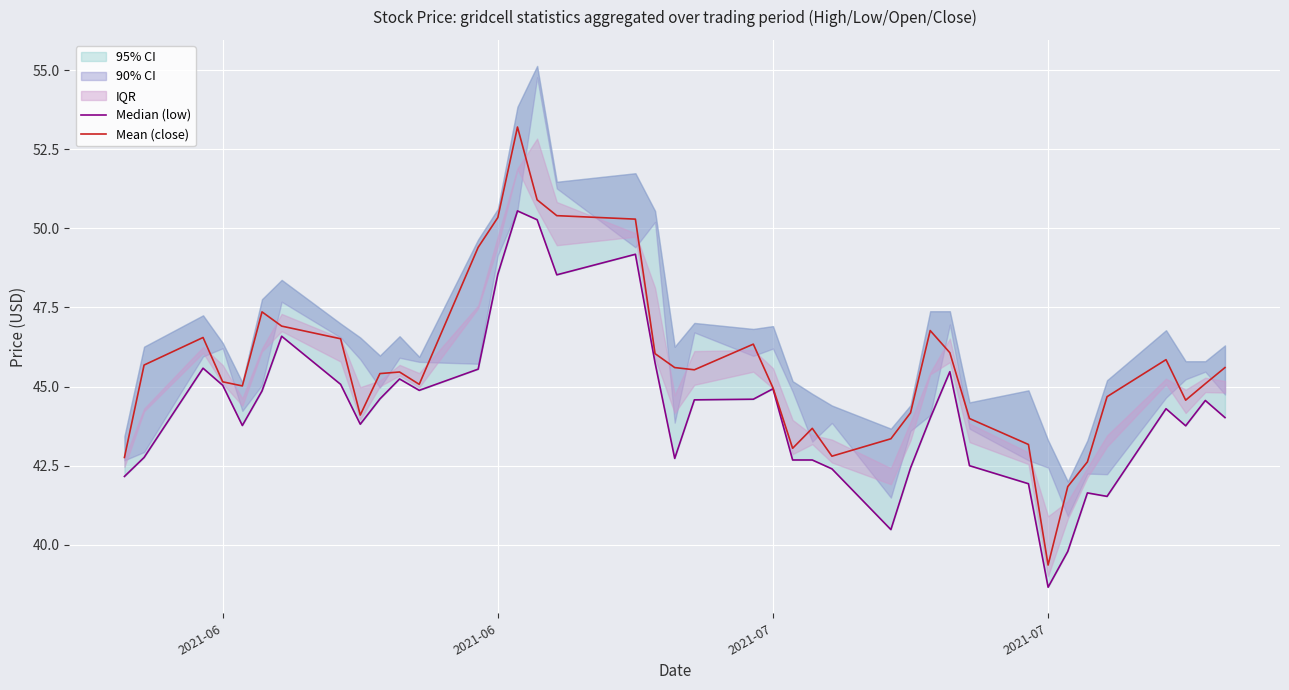

True or false: Mean (close) and Median (low) intersect in this chart.

False